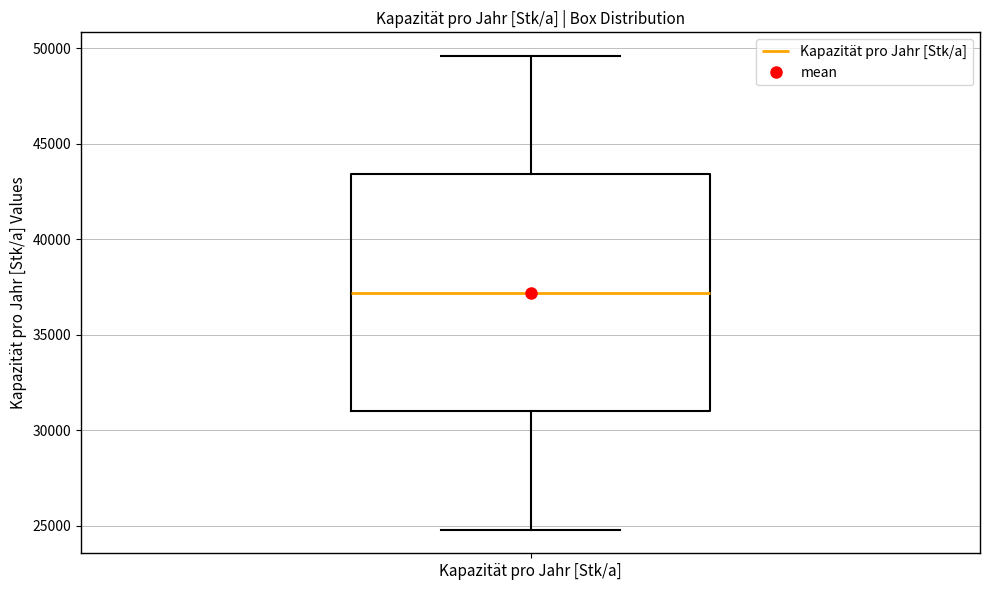

Where does the lower whisker of the box for Kapazität pro Jahr [Stk/a] end on the y-axis? The values are not printed on the chart, so give them approximately, as read against the axis.

25000